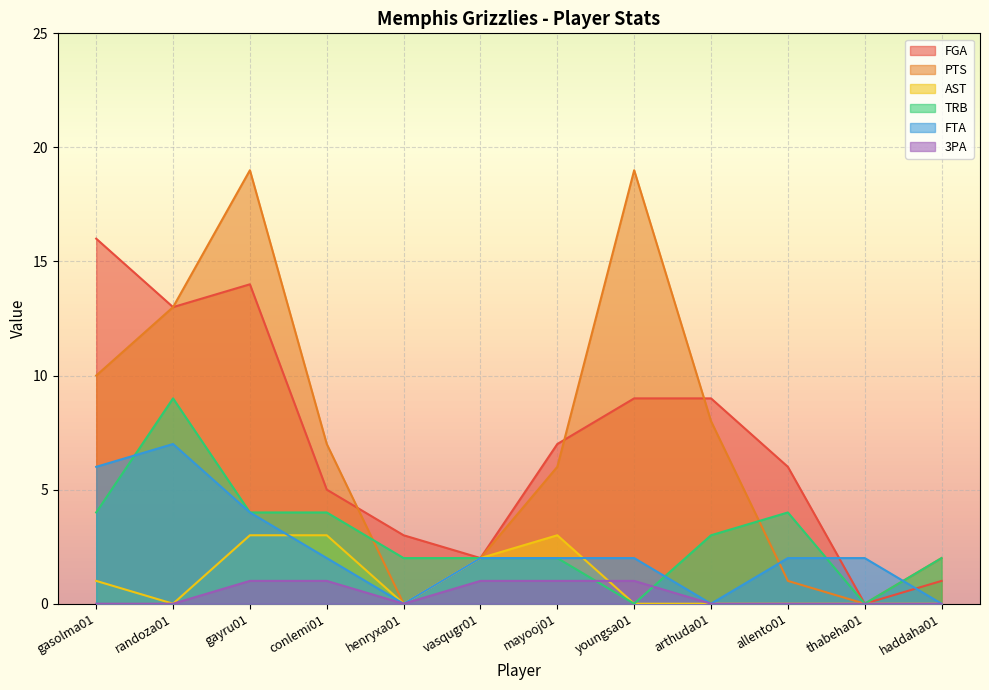

In TRB, how many points are higher than both neighbors (excluding endpoints)?

2